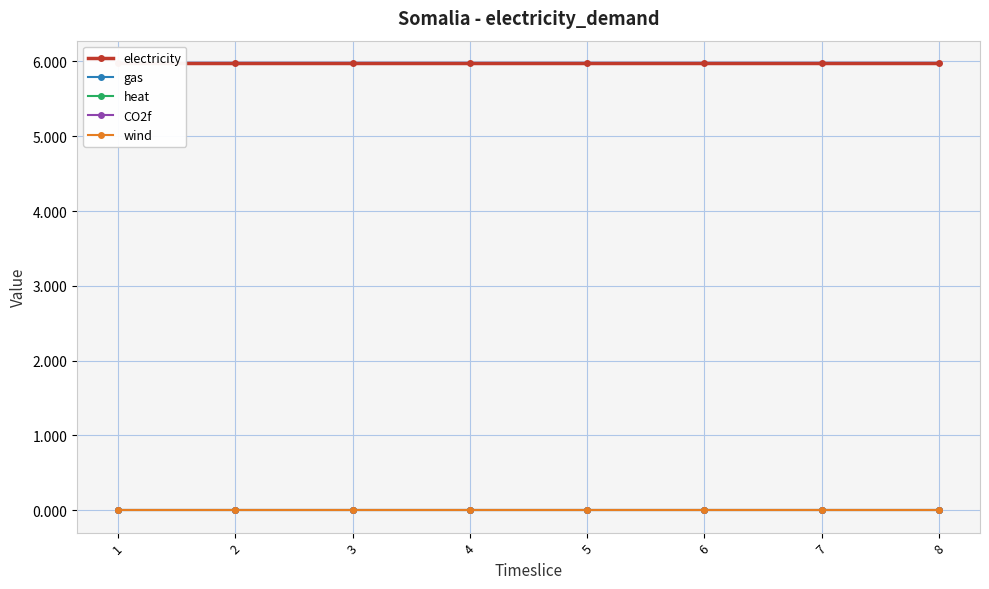

At which label is CO2f closest to 0?

1